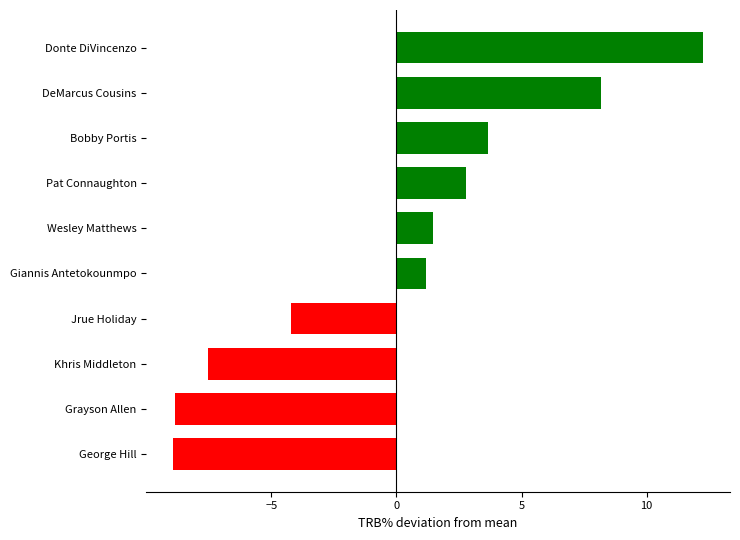

Between Jrue Holiday and Pat Connaughton, which is larger?

Pat Connaughton